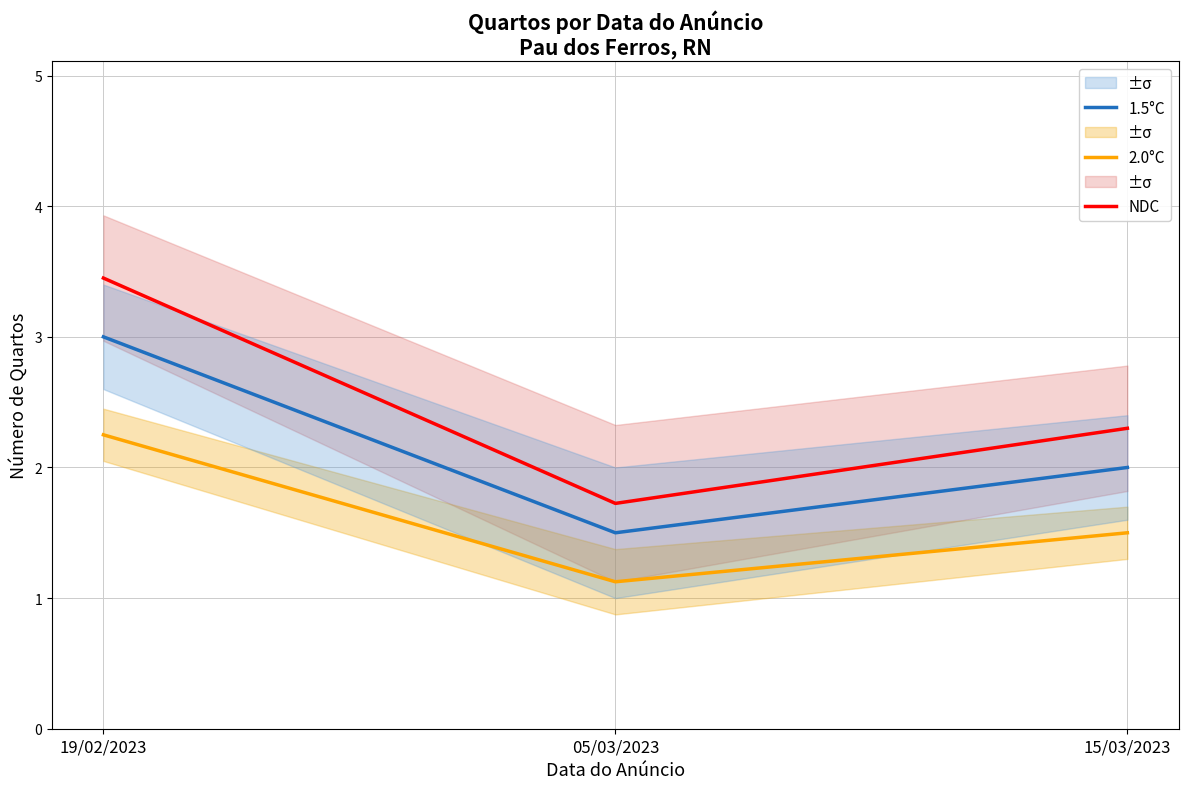

Count the number of data series in this chart.

3